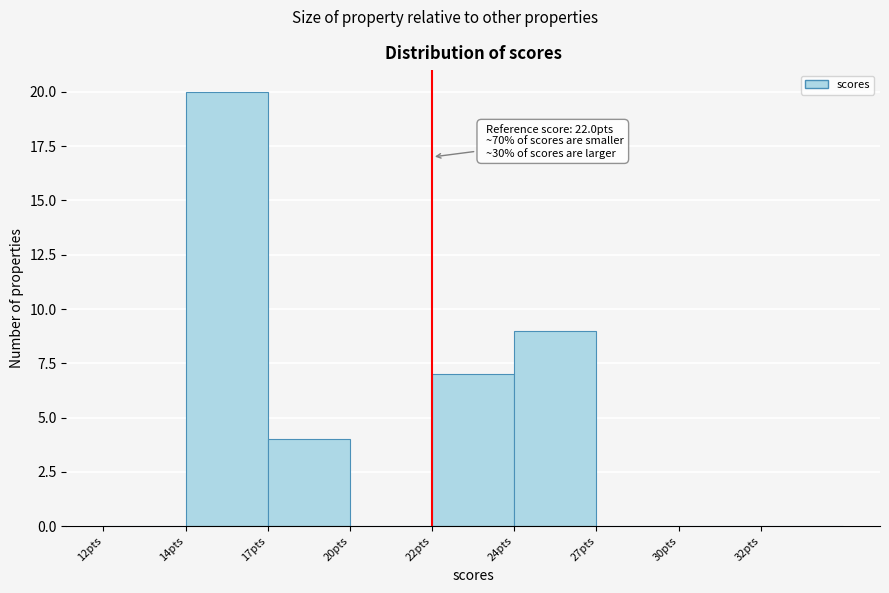

Between 24pts and 22pts, which is larger?

24pts